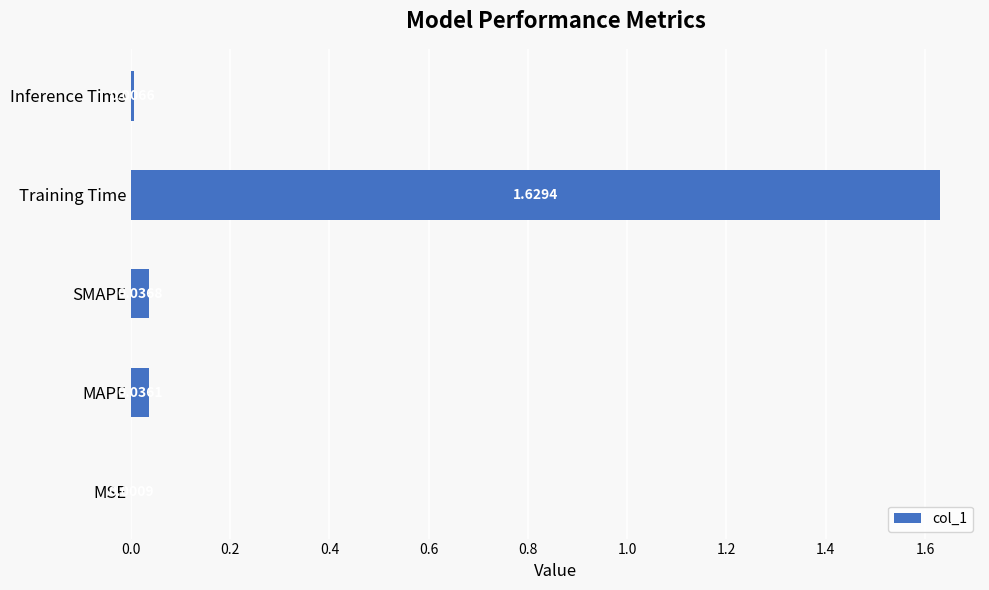

At which category does the chart reach its peak across all series?

Training Time